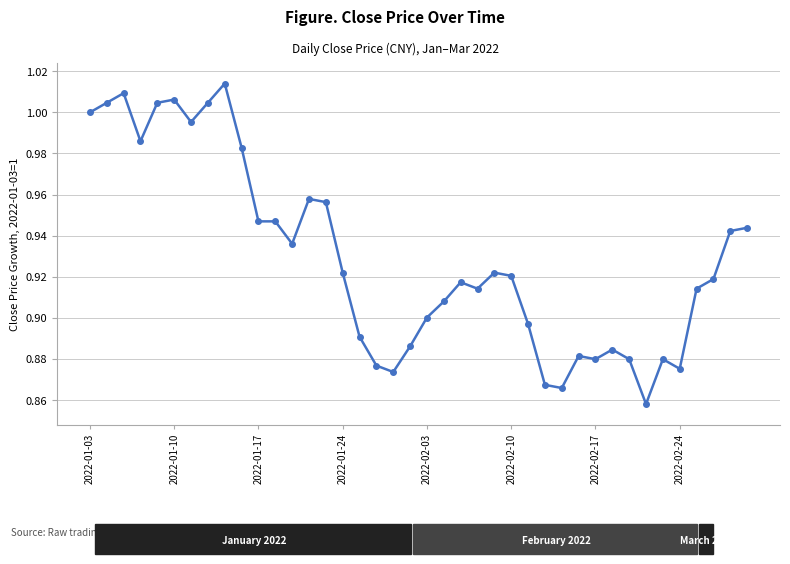

What is the minimum value shown in the chart?

0.9